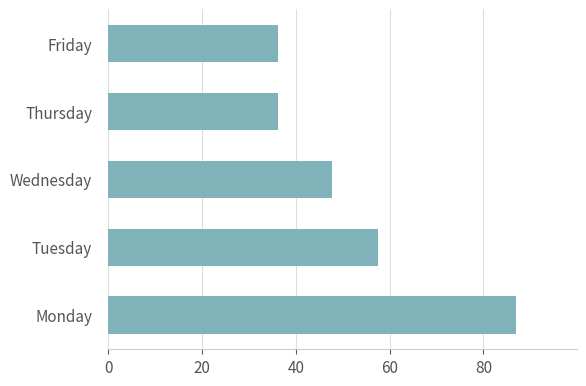

Reading bottom to top, transcribe all the data shown in this chart.

86.8	57.5	47.8	36.2	36.2